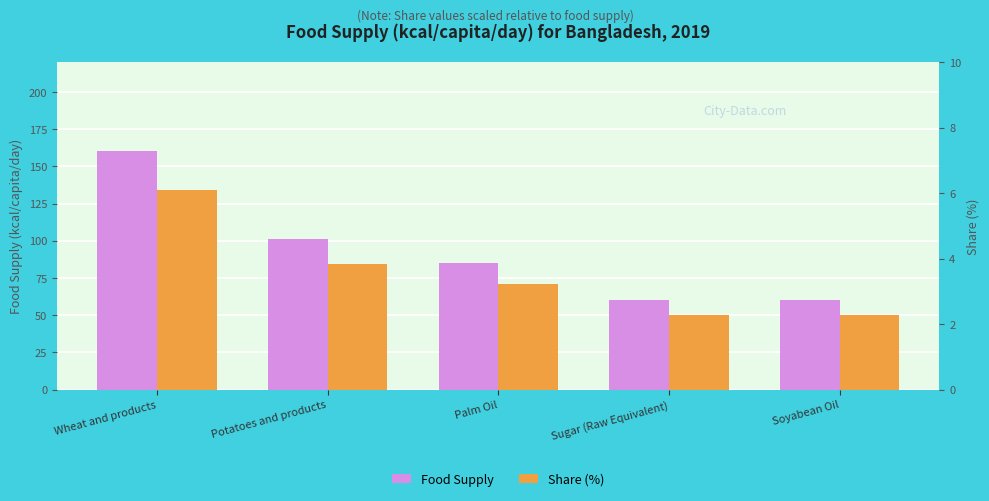

Which has a higher value, Sugar (Raw Equivalent) or Wheat and products?

Wheat and products